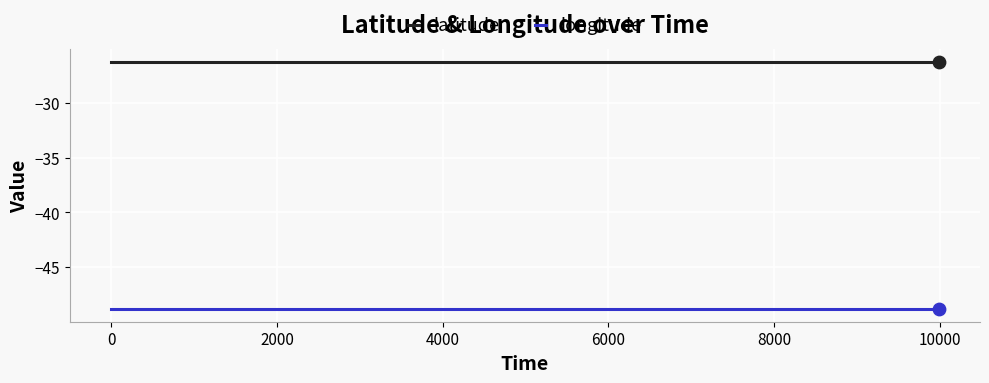

Which series has the largest total across all categories?

latitude